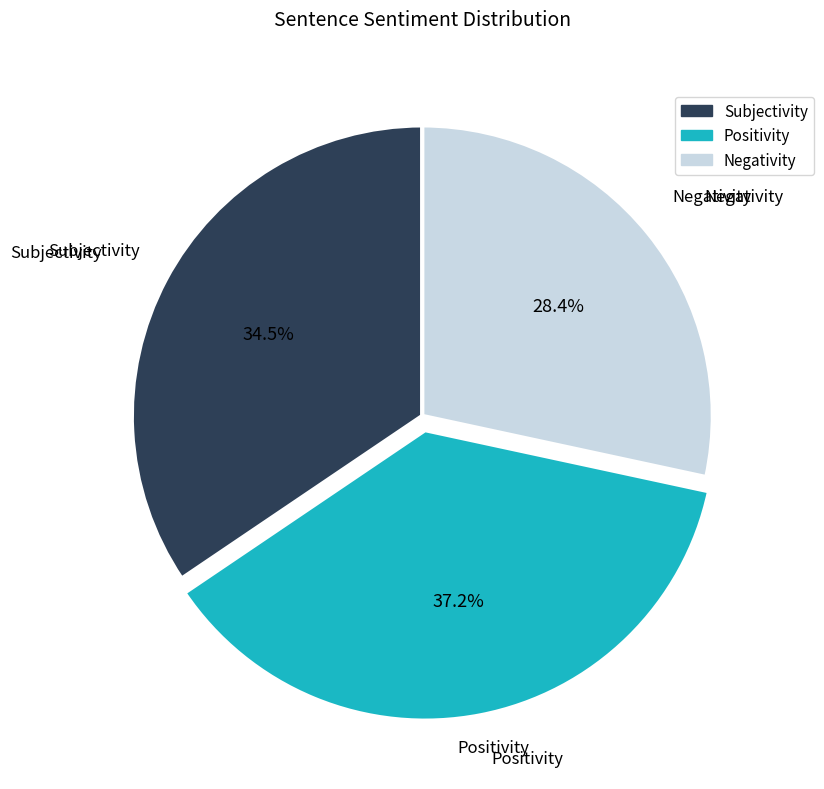

Which category has the biggest portion of the pie?

Positivity